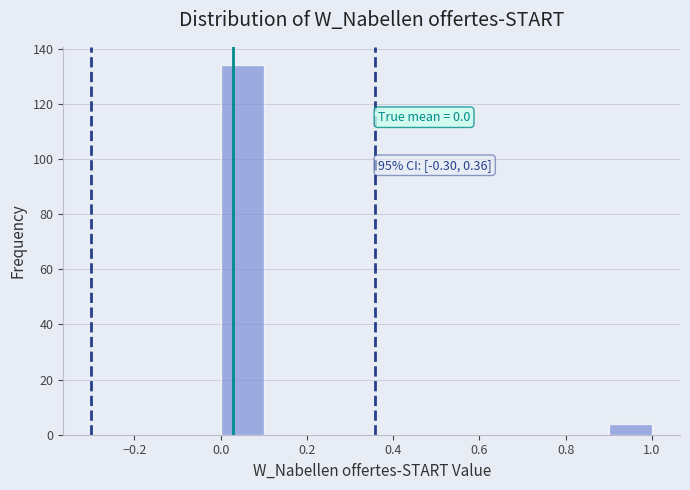

Which range on the x-axis has the tallest bar?

0.0 to 0.1